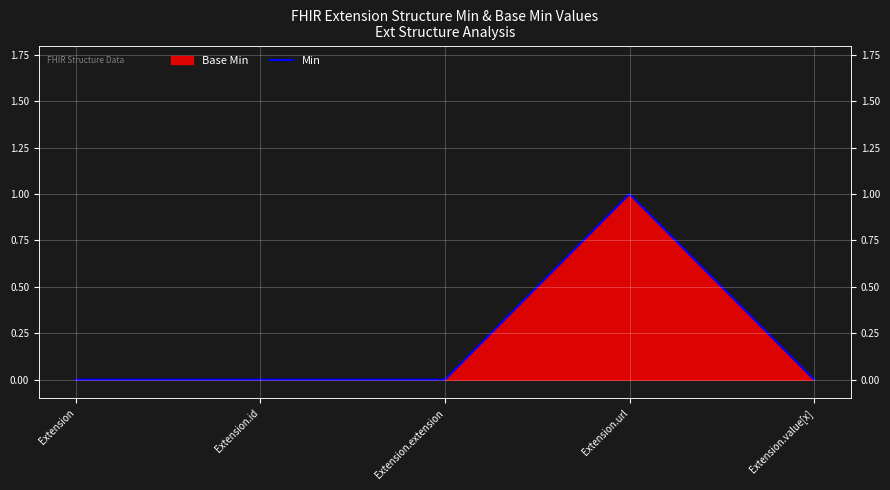

Reading left to right, list all the values displayed in this chart.

0	0	0	1	0